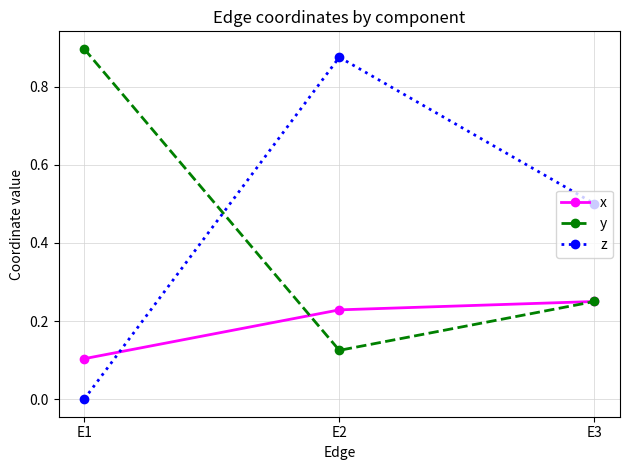

The value of x at E2 is 0.1. True or false?

False